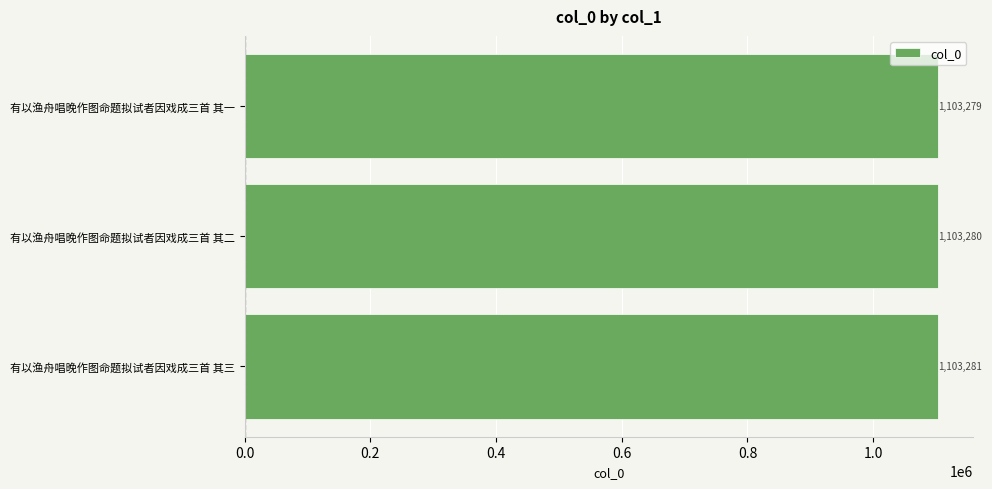

Reading top to bottom, list all the values displayed in this chart.

有以渔舟唱晚作图命题拟试者因戏成三首 其一=1103279	有以渔舟唱晚作图命题拟试者因戏成三首 其二=1103280	有以渔舟唱晚作图命题拟试者因戏成三首 其三=1103281